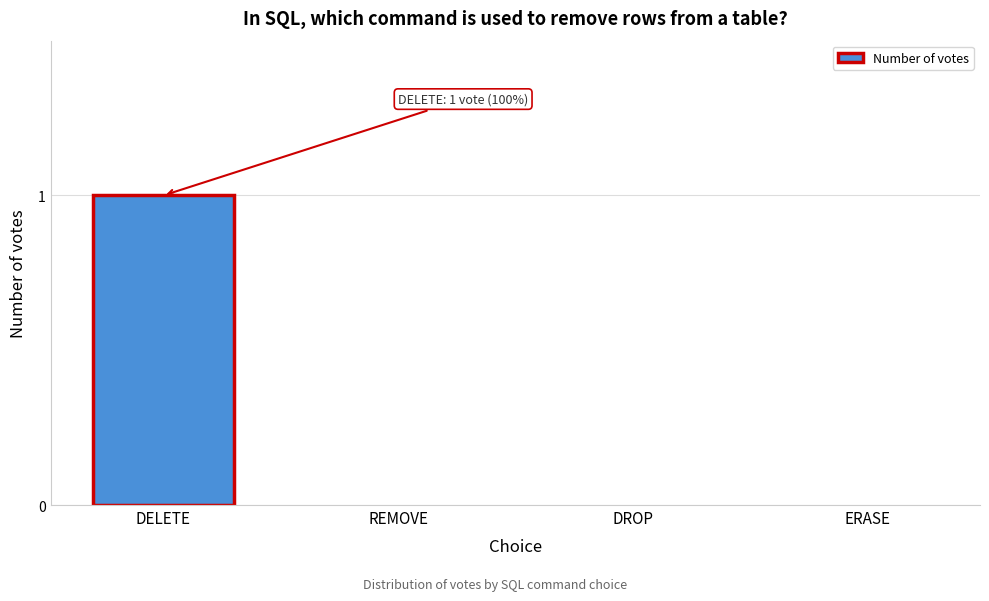

Reading left to right, extract all data points from this chart.

DELETE=1	REMOVE=0	DROP=0	ERASE=0